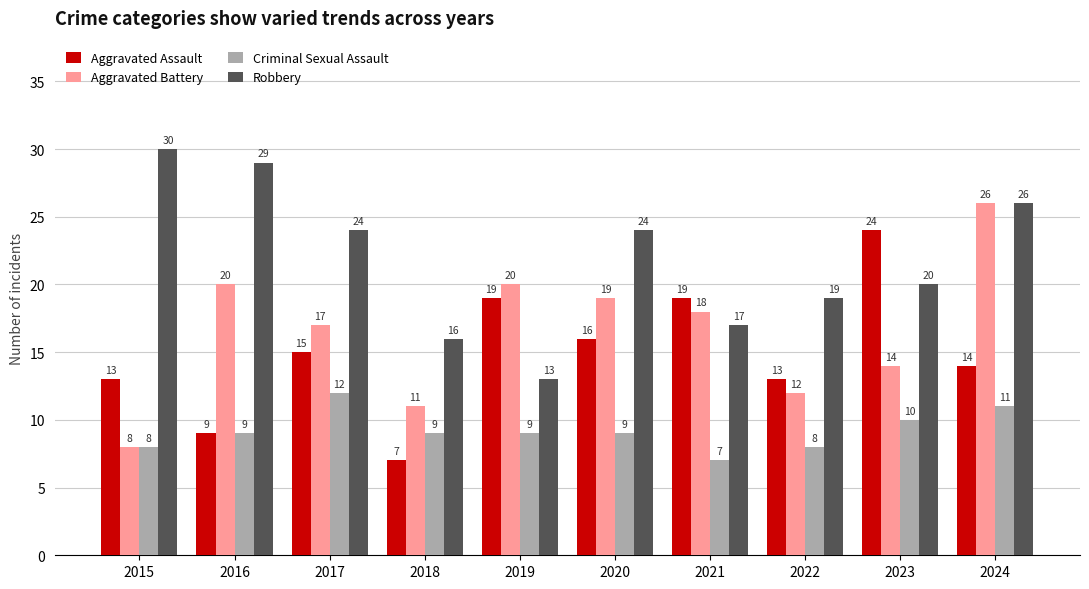

What is the difference between the Aggravated Assault values at 2018 and 2021?

12